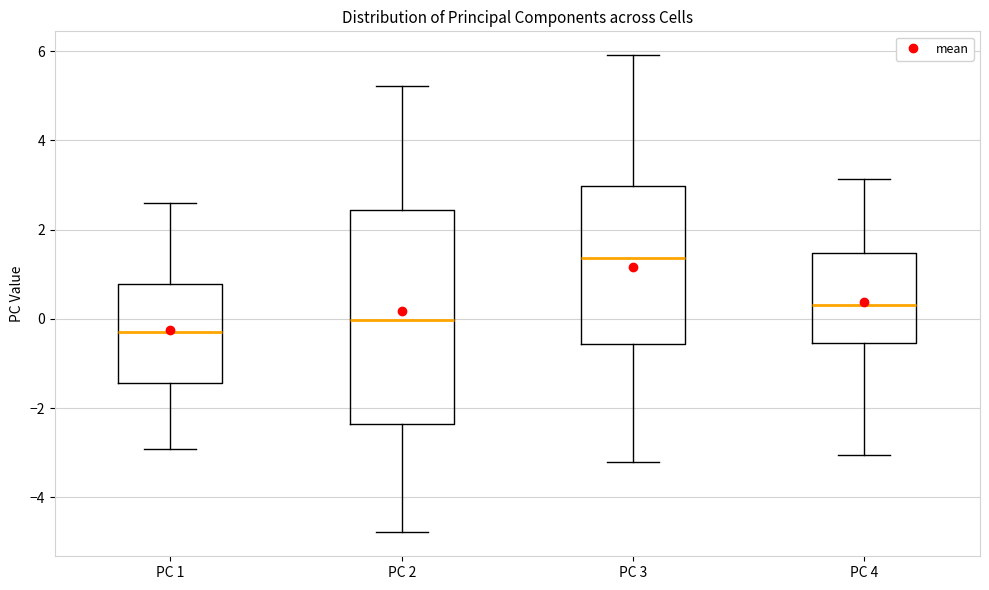

Which box has the lowest median line?

PC 1